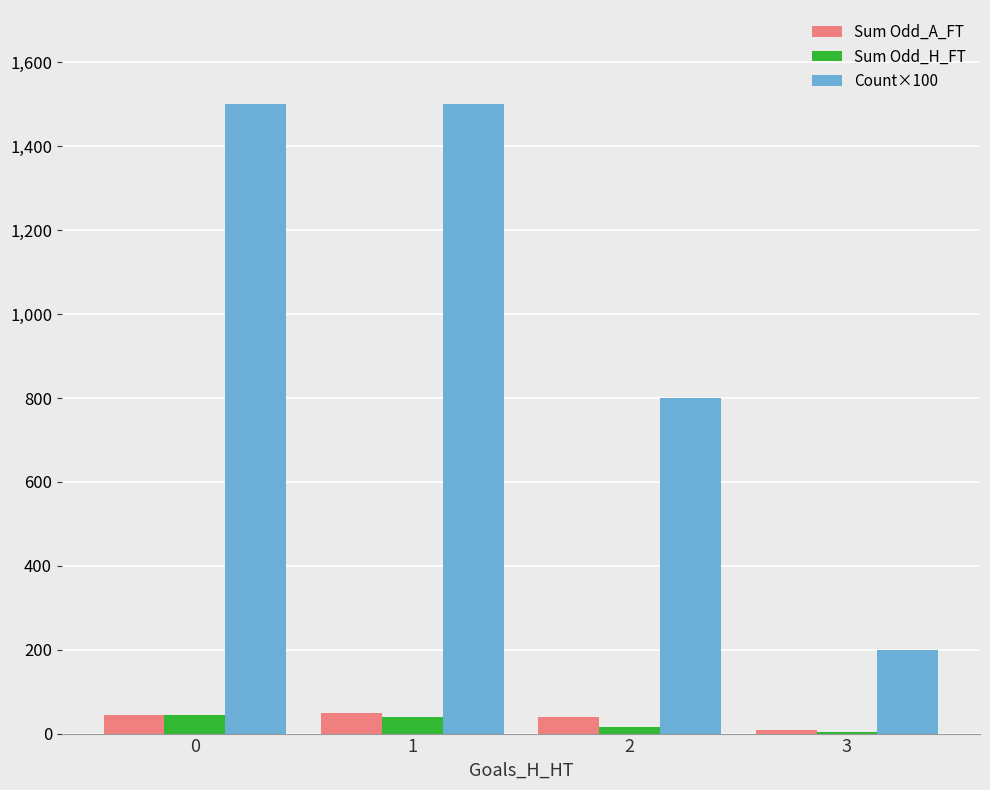

What is the sum of all Sum Odd_A_FT values?

140.2